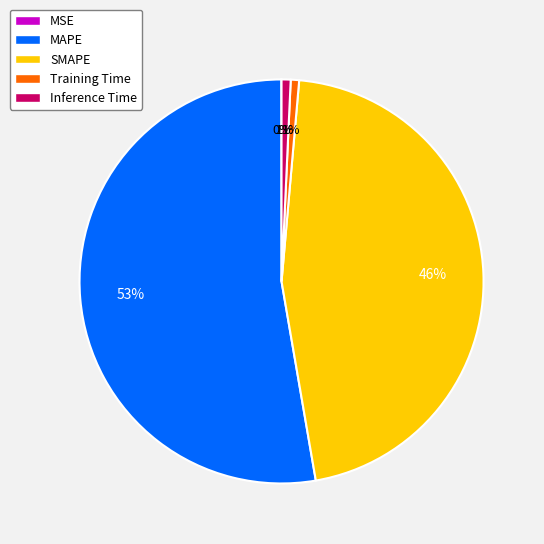

Is there a majority slice in this chart?

Yes